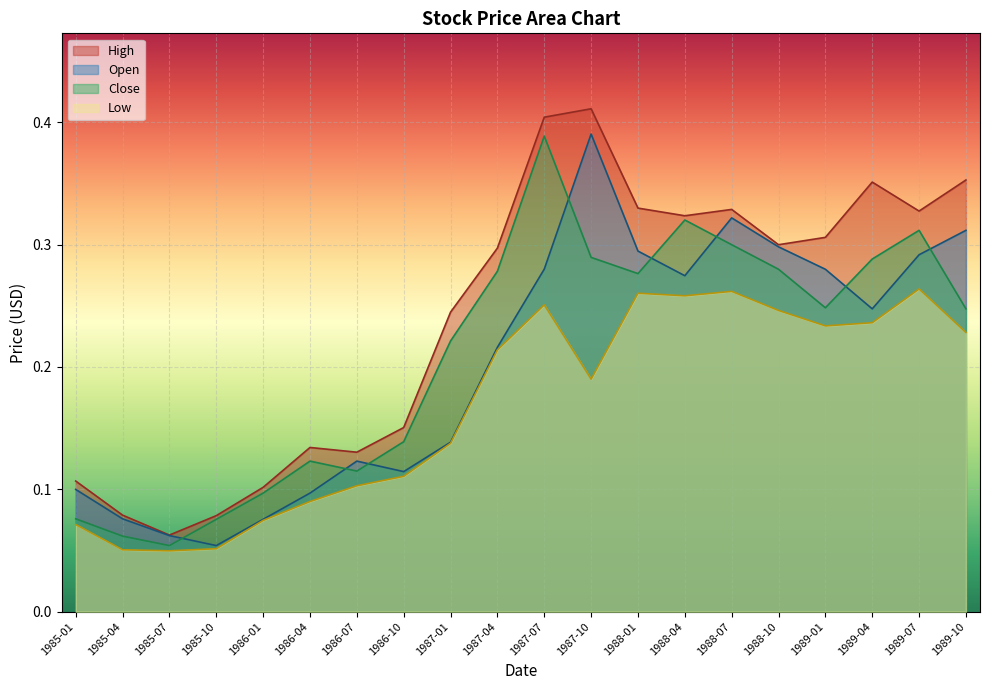

How many lines are shown in the chart?

4